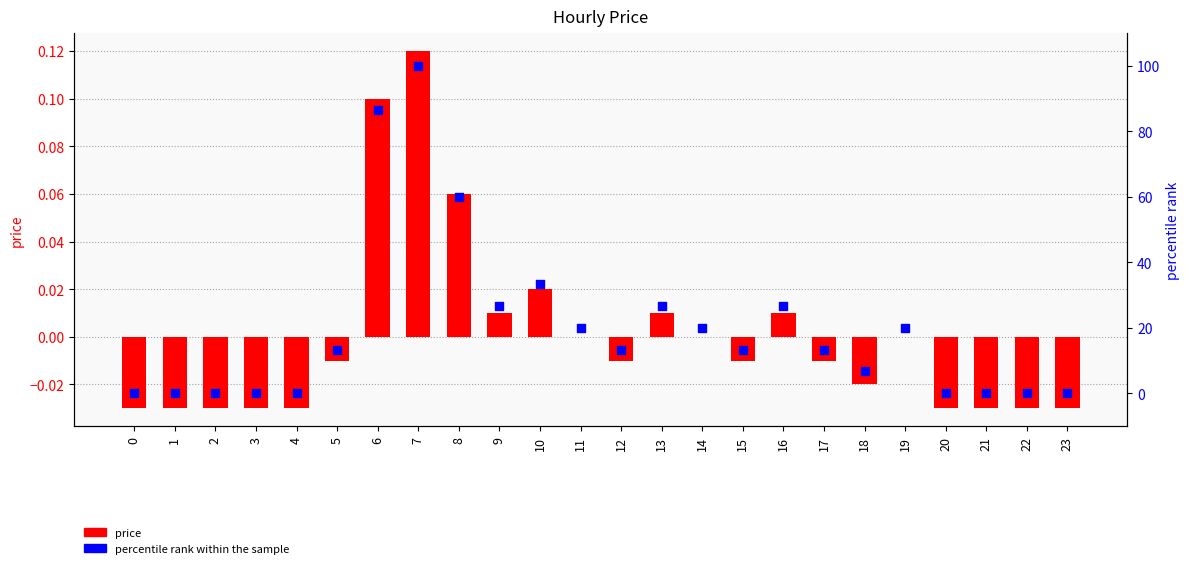

At how many categories does at least one series exceed 72?

2